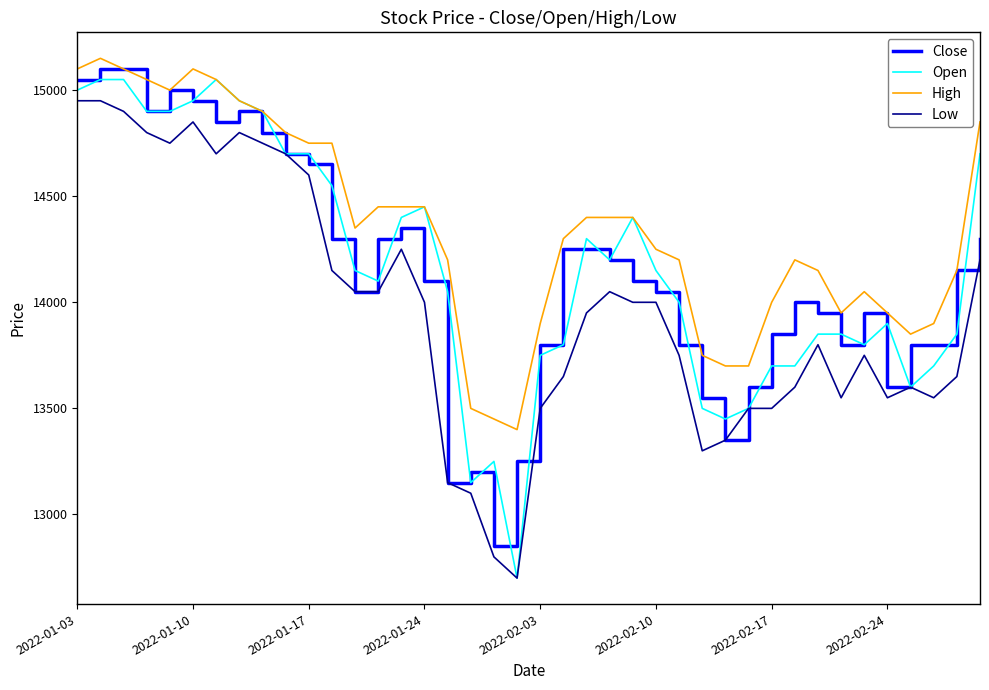

How many lines are shown in the chart?

4